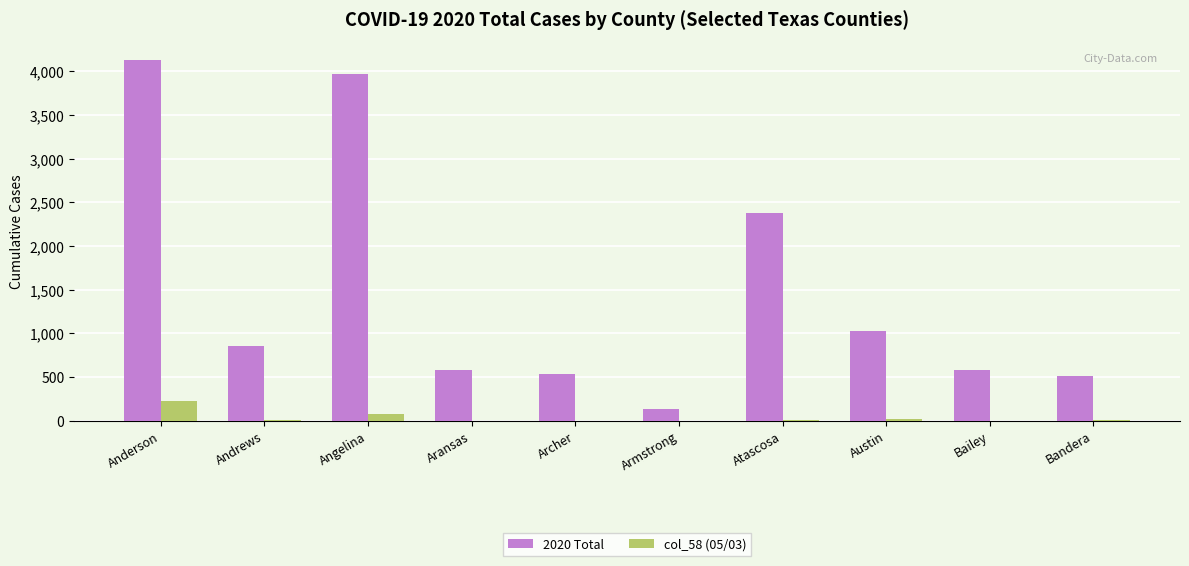

What is the total value across all series at Armstrong?

131